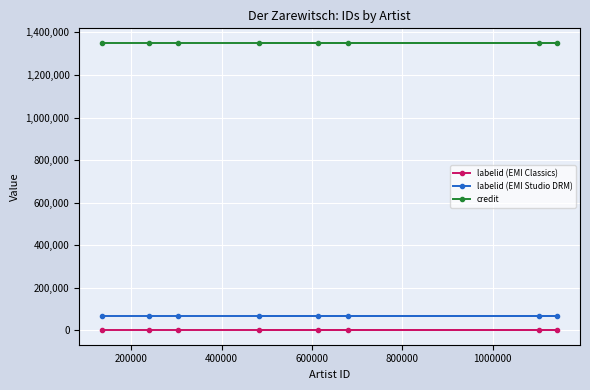

What is the sum of all labelid (EMI Studio DRM) values?

534800